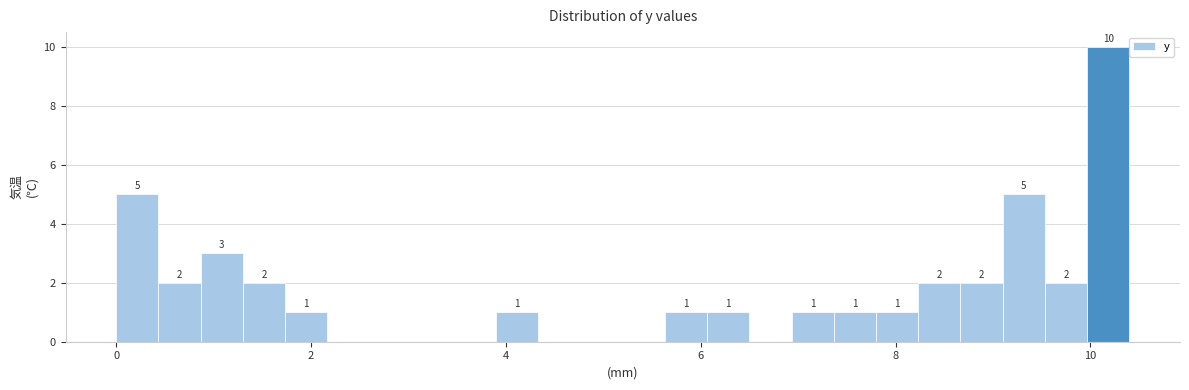

Around what value on the x-axis is the tallest bar? Give the approximate position of its centre, as read against the axis.

10.2